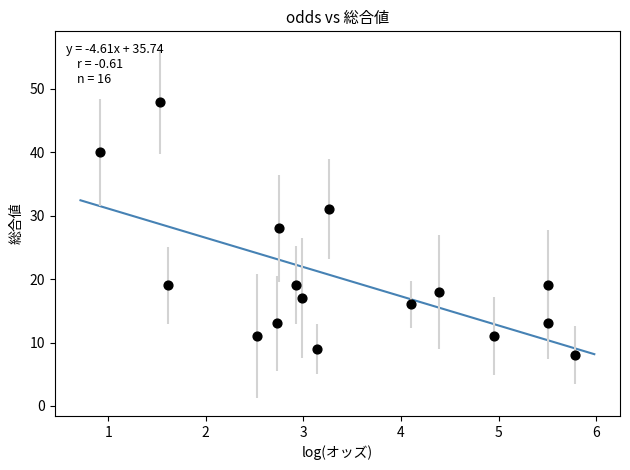

What is the range of Y values (max minus min)?

40